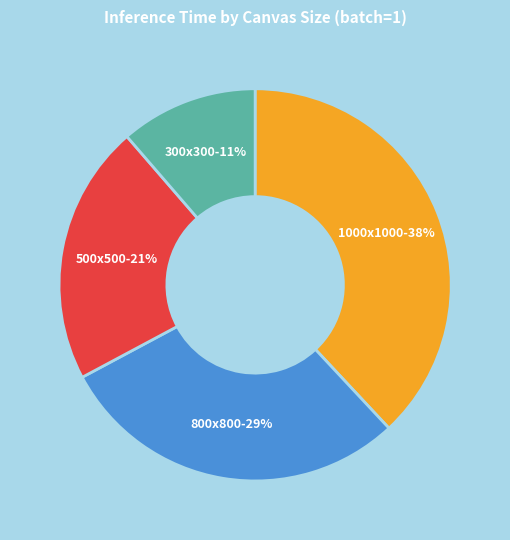

Is it true that 300x300 is 18% of the pie?

False